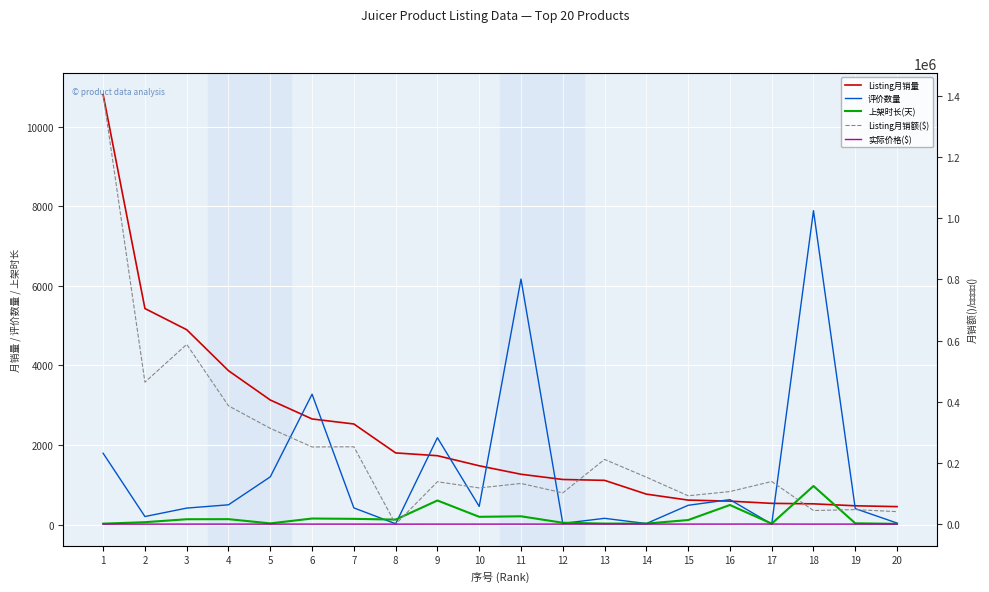

Which category has the lowest value in the 实际价格($) series?

8